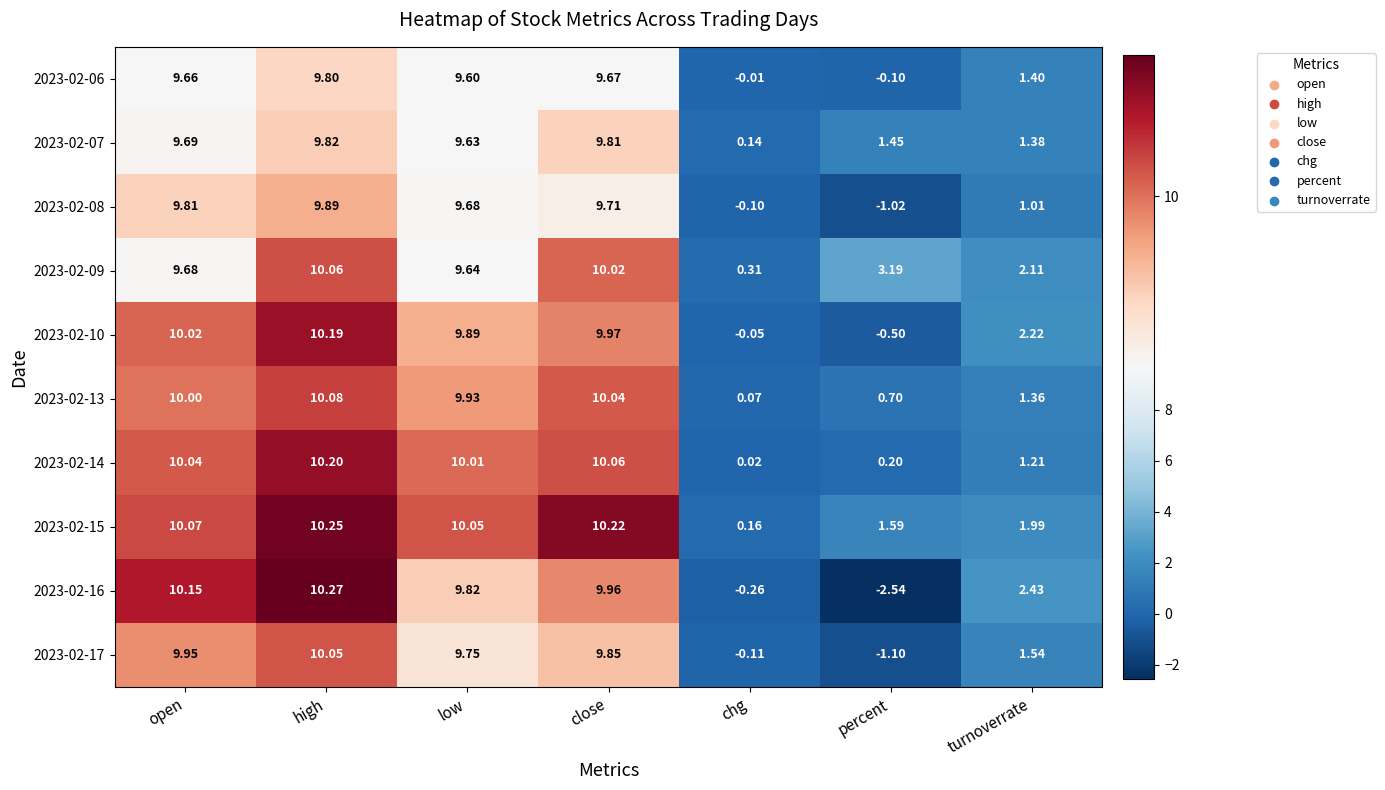

At which label does 2023-02-15 reach its peak?

high